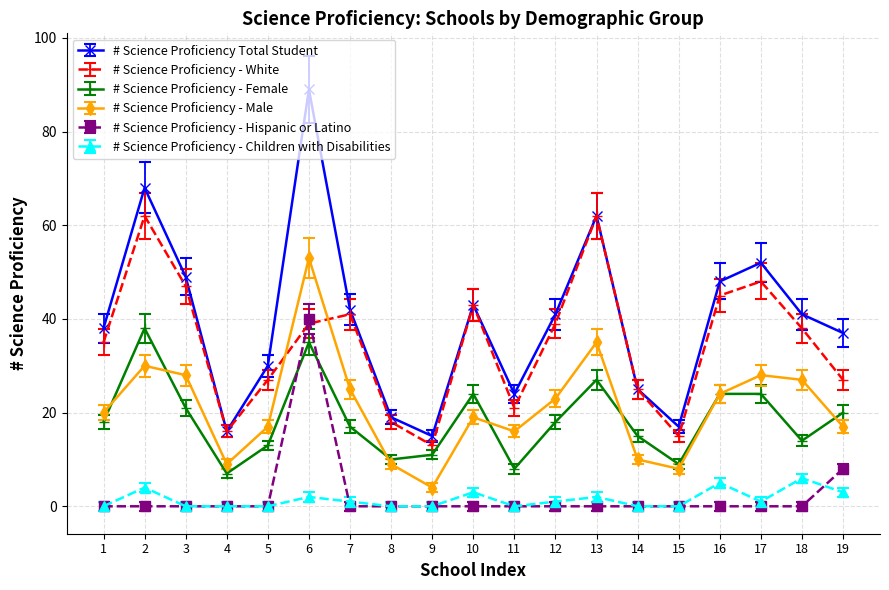

At which category does # Science Proficiency - Female reach its first local peak?

2